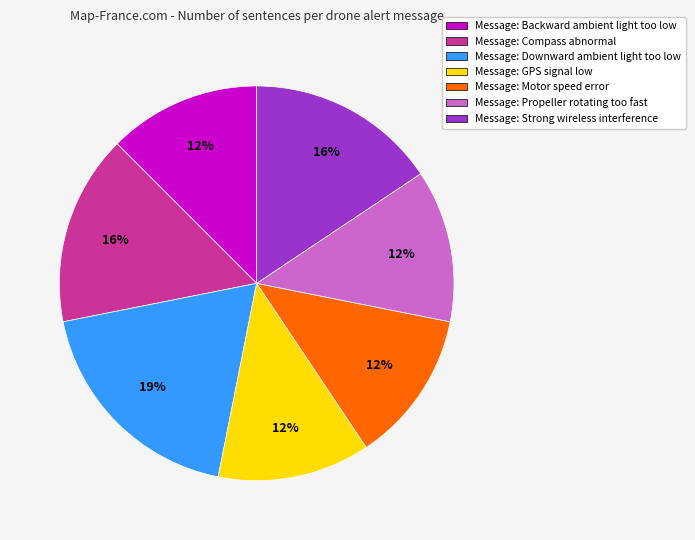

Does any single category account for the majority?

No